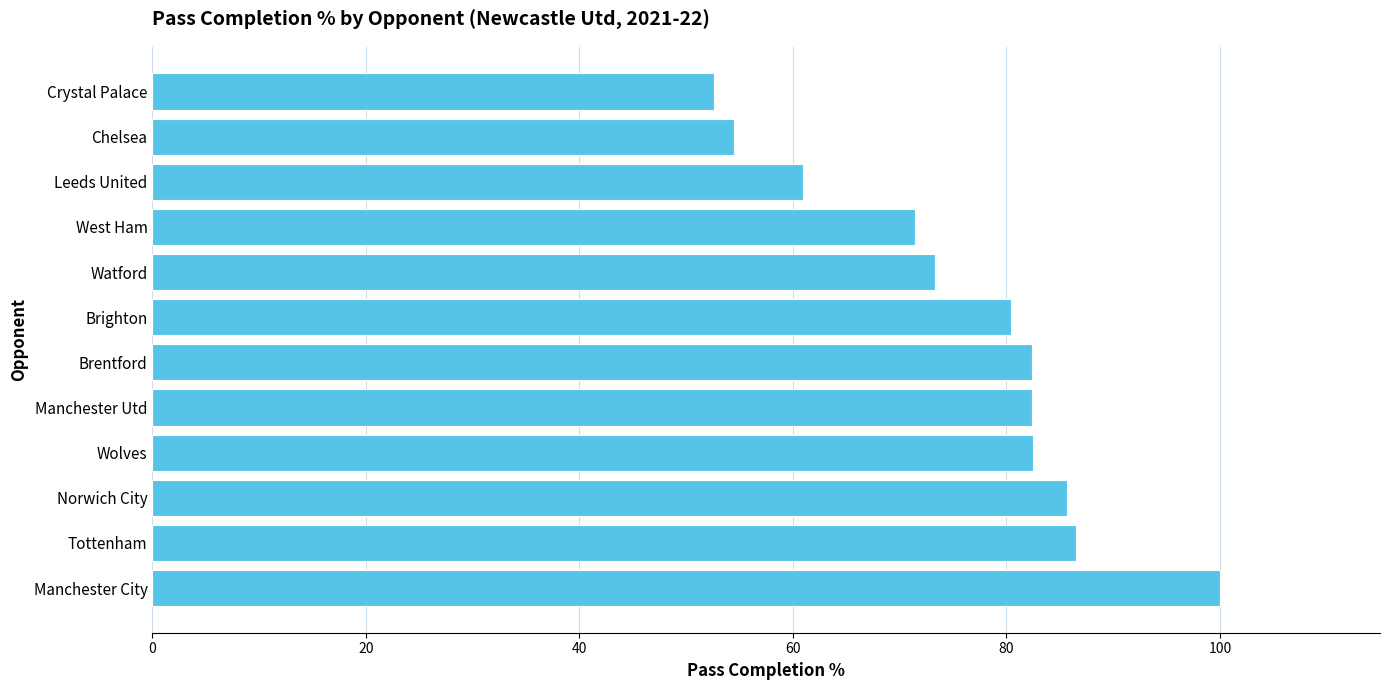

What is the sum of the values at Tottenham and West Ham?

157.9